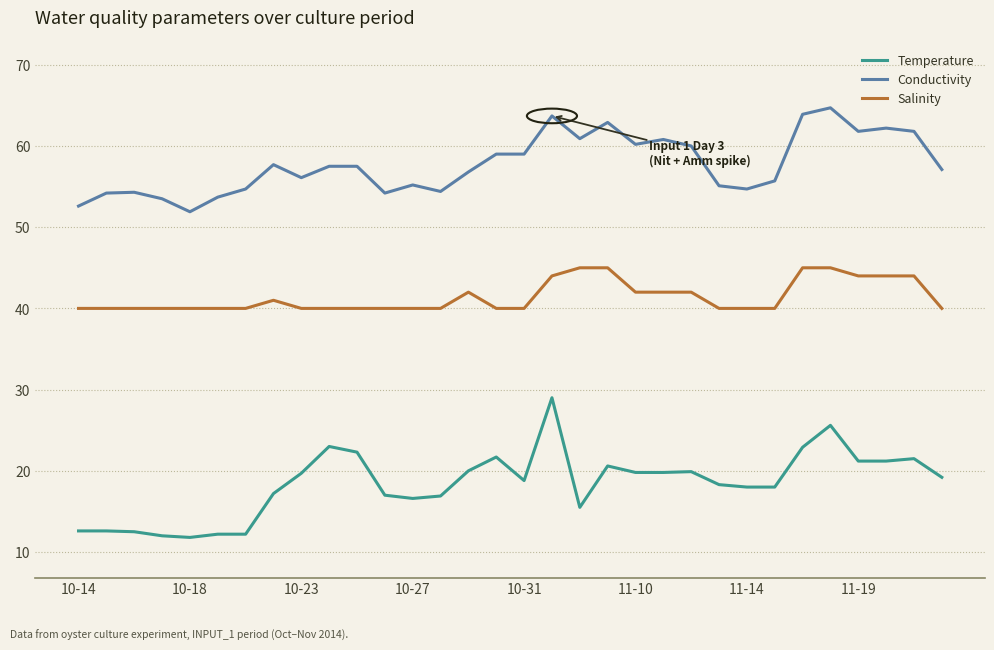

True or false: Salinity and Conductivity cross at least once.

False